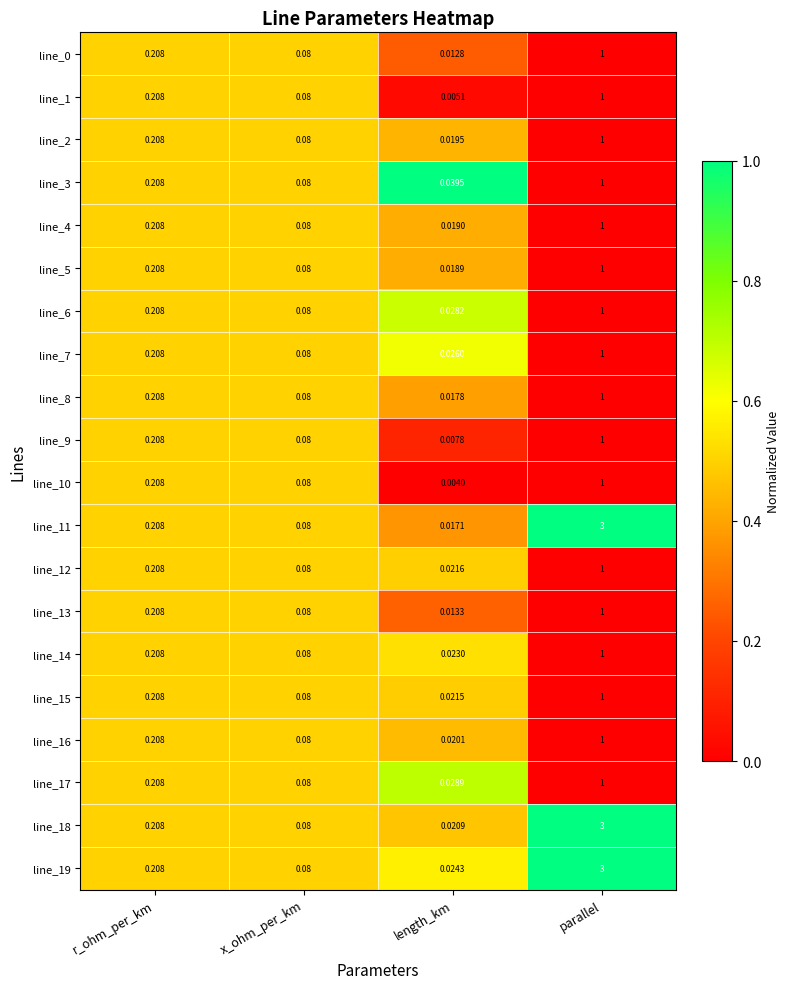

Where is line_4 nearest to the value 0?

length_km